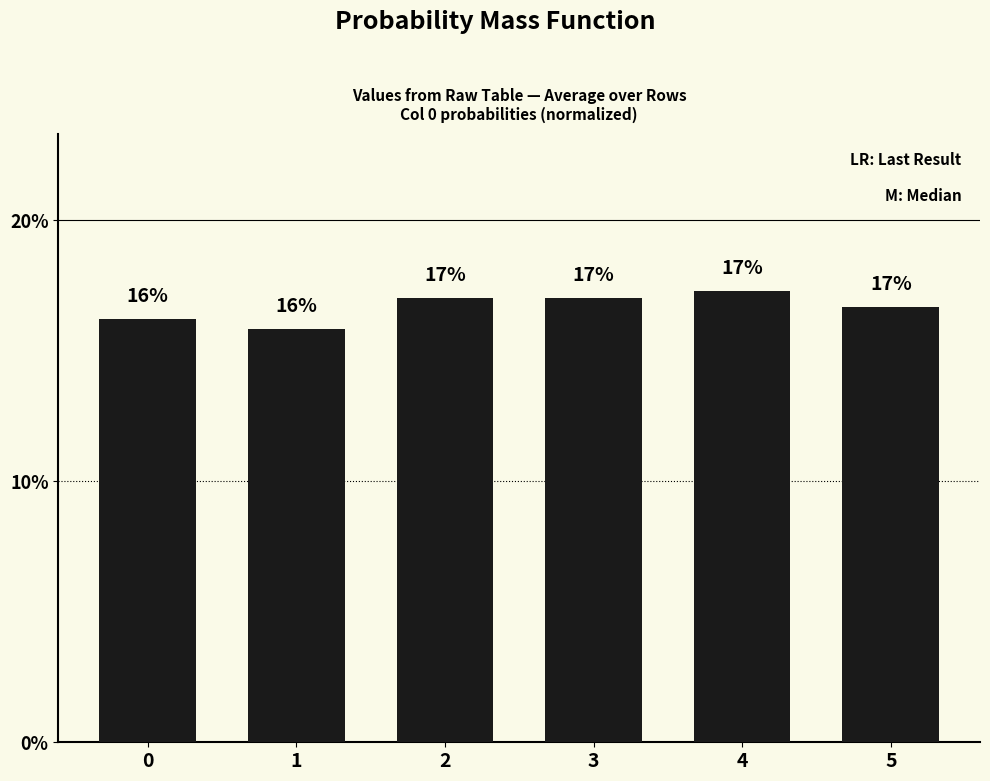

Rank the categories by value from lowest to highest.

1, 0, 5, 3, 2, 4